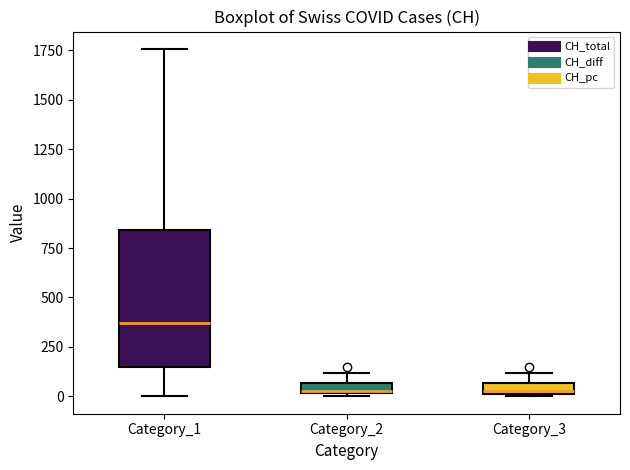

Where is the lower edge of the box for Category_2 on the y-axis? The values are not printed on the chart, so give them approximately, as read against the axis.

0